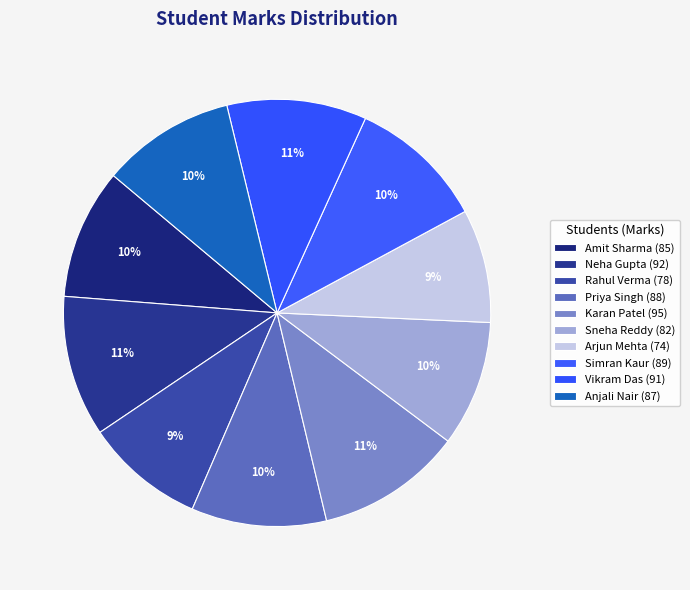

What percentage is NOT represented by Anjali Nair?

89.9%